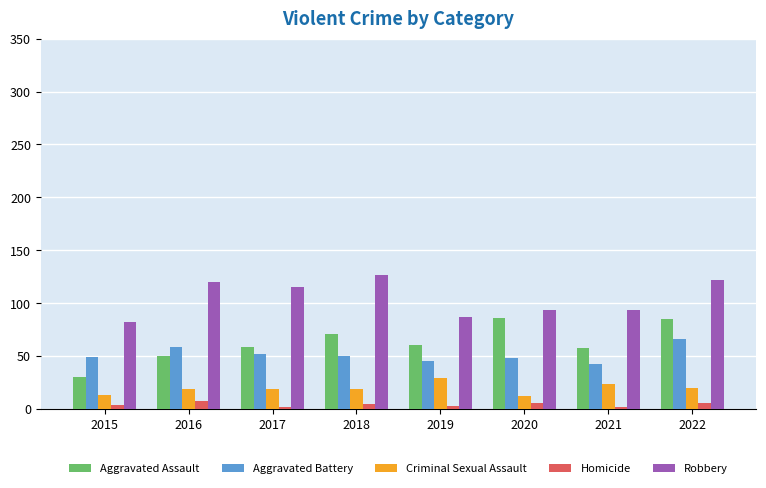

What is the sum of all Aggravated Battery values?

412